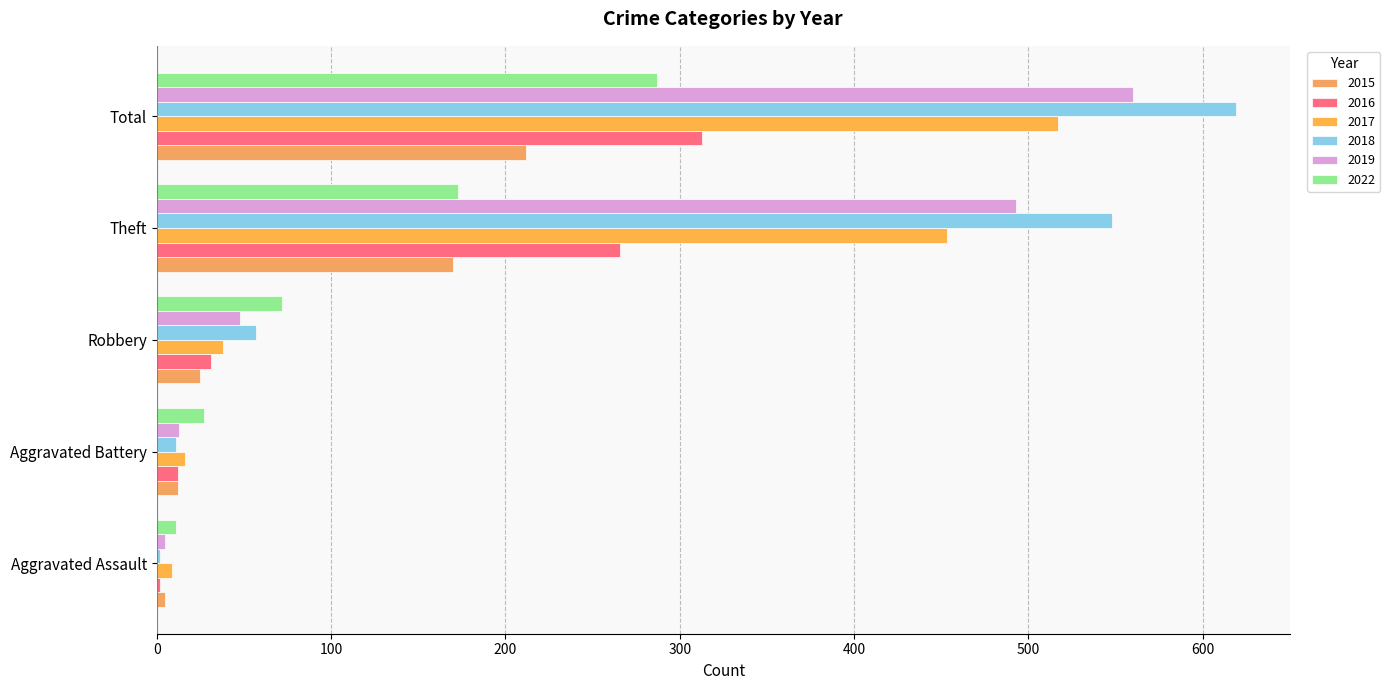

What is the greatest value displayed?

619